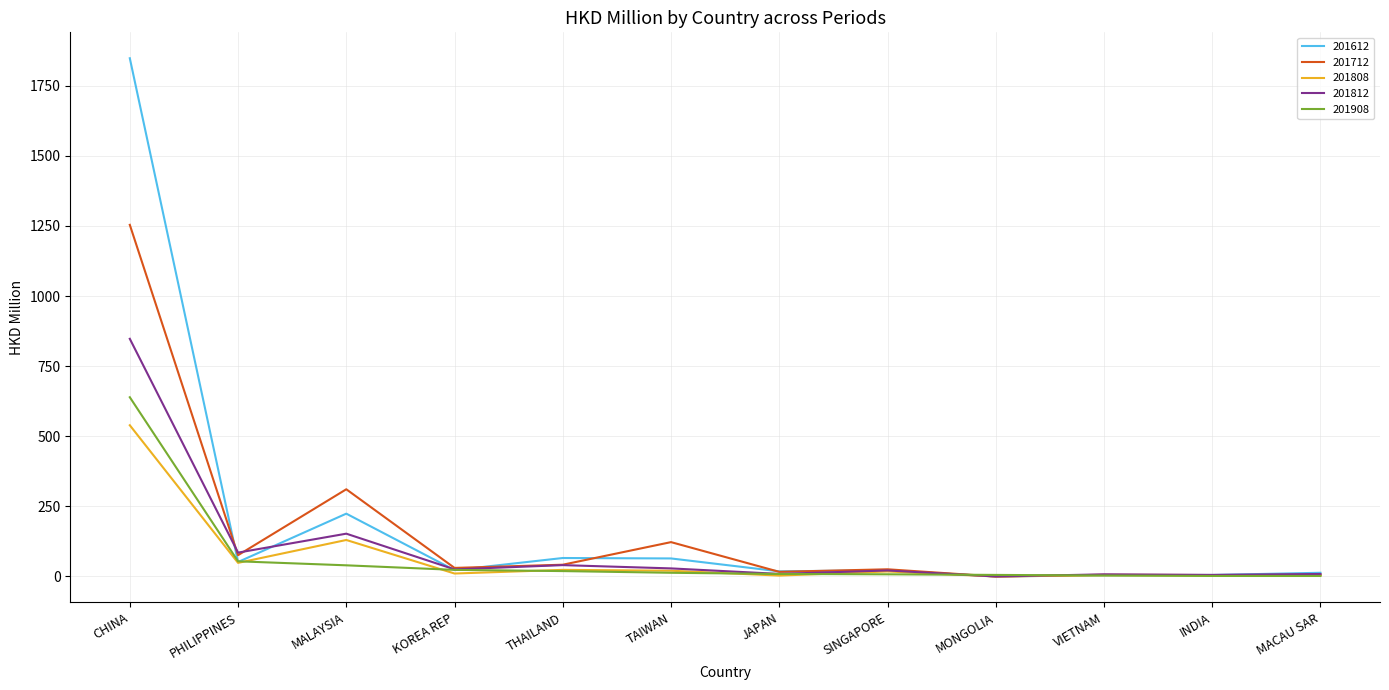

At how many categories does at least one series exceed 1197?

1